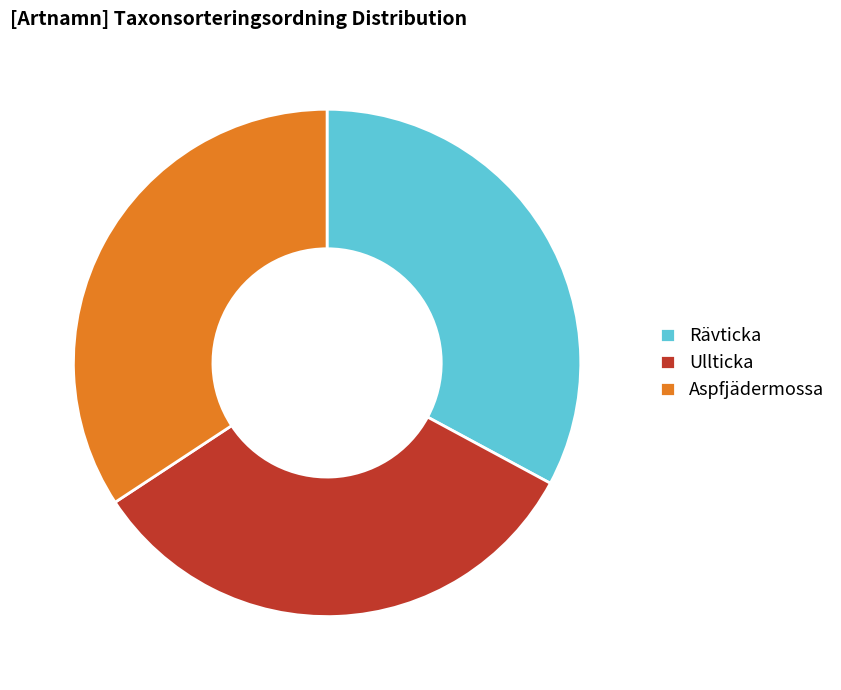

Which has a higher value, Rävticka or Aspfjädermossa?

Aspfjädermossa